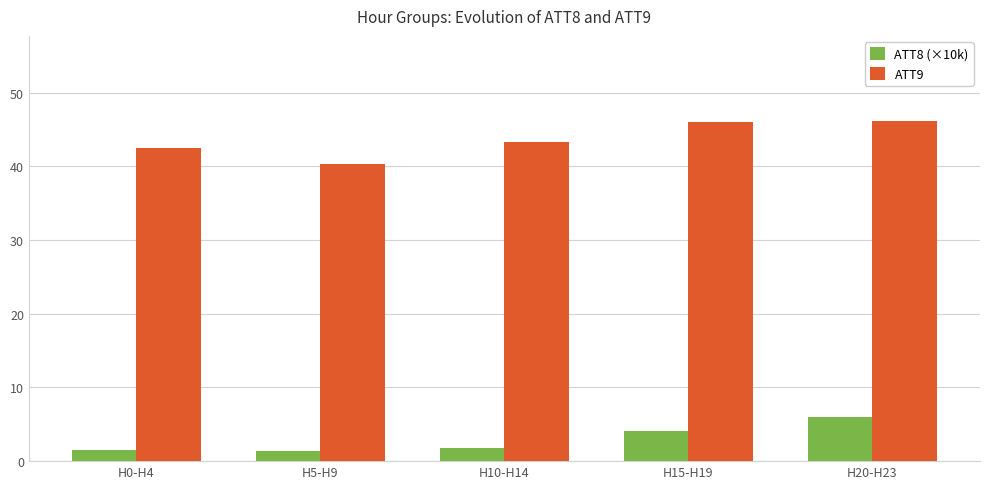

What is the difference between the highest and lowest values at H10-H14?

41.5